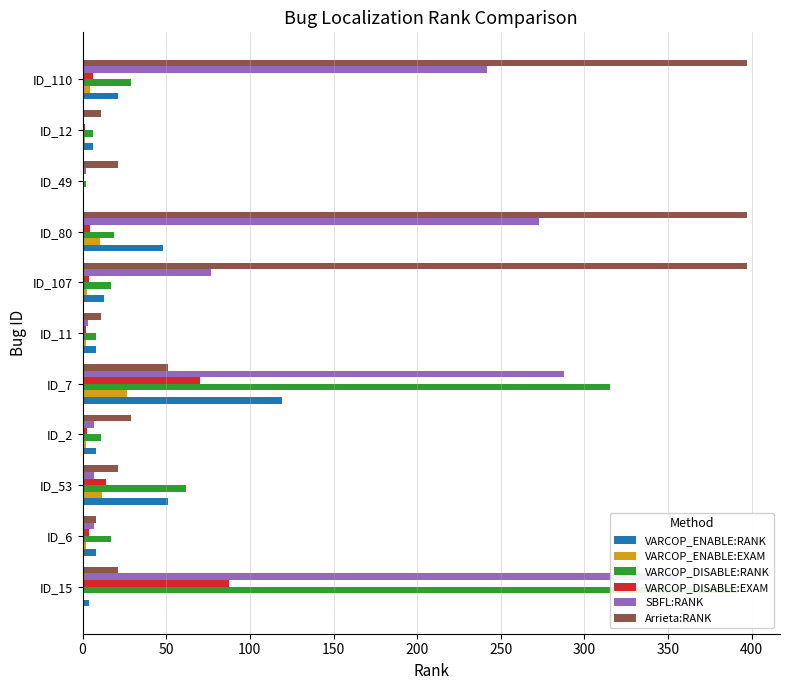

Reading left to right, what are all the values shown in this chart?

VARCOP_ENABLE:RANK: 4.0	8.0	51.0	8.0	119.0	8.0	13.0	48.0	1.0	6.0	21.0
VARCOP_ENABLE:EXAM: 0.9	1.8	11.4	1.8	26.6	1.8	2.9	10.7	0.2	1.3	4.7
VARCOP_DISABLE:RANK: 391.0	17.0	62.0	11.0	315.0	8.0	17.0	19.0	2.0	6.0	29.0
VARCOP_DISABLE:EXAM: 87.3	3.8	13.8	2.5	70.3	1.8	3.8	4.2	0.4	1.3	6.5
SBFL:RANK: 355.0	7.0	7.0	7.0	288.0	3.0	77.0	273.0	2.0	1.0	242.0
Arrieta:RANK: 21.0	8.0	21.0	29.0	51.0	11.0	397.0	397.0	21.0	11.0	397.0